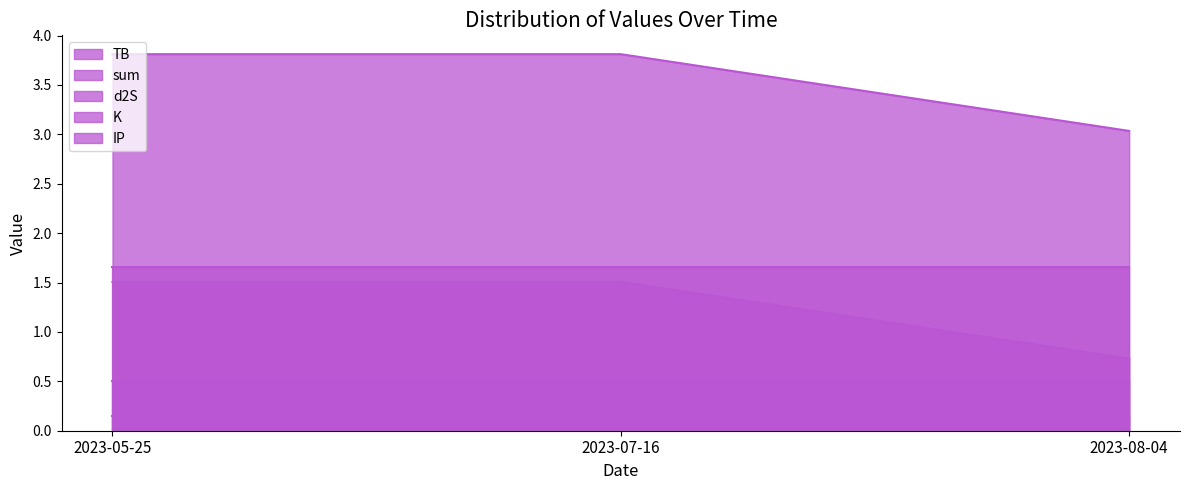

How many lines are shown in the chart?

5